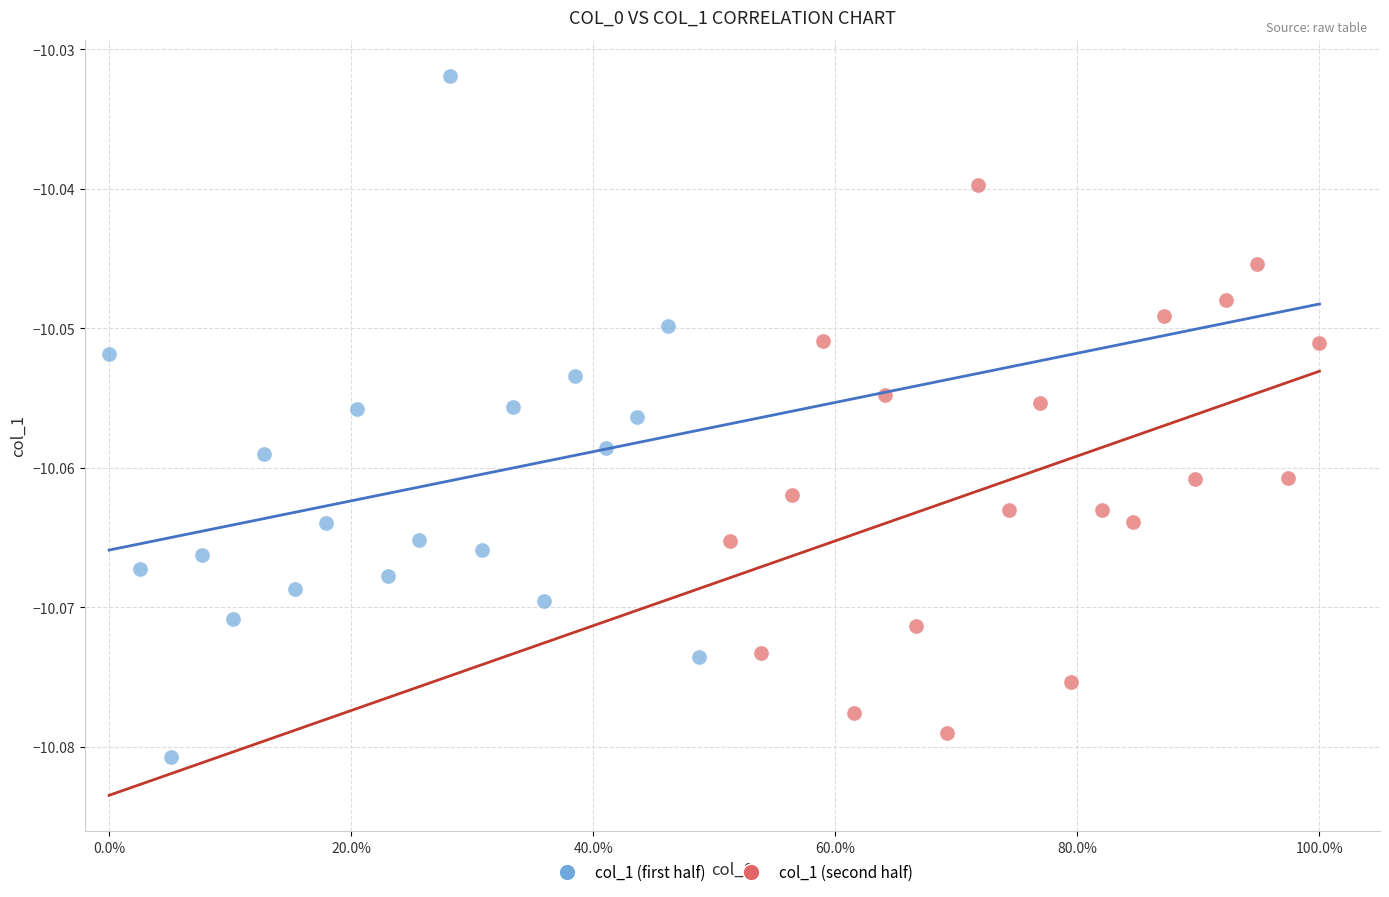

What are all the series names shown in the legend?

col_1 (first half), col_1 (second half)